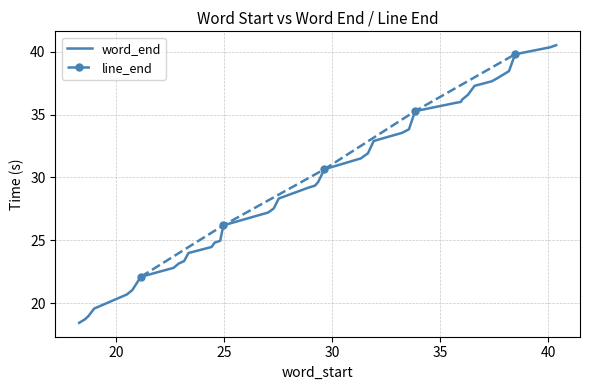

True or false: the data shows 54.4 at 27.

False